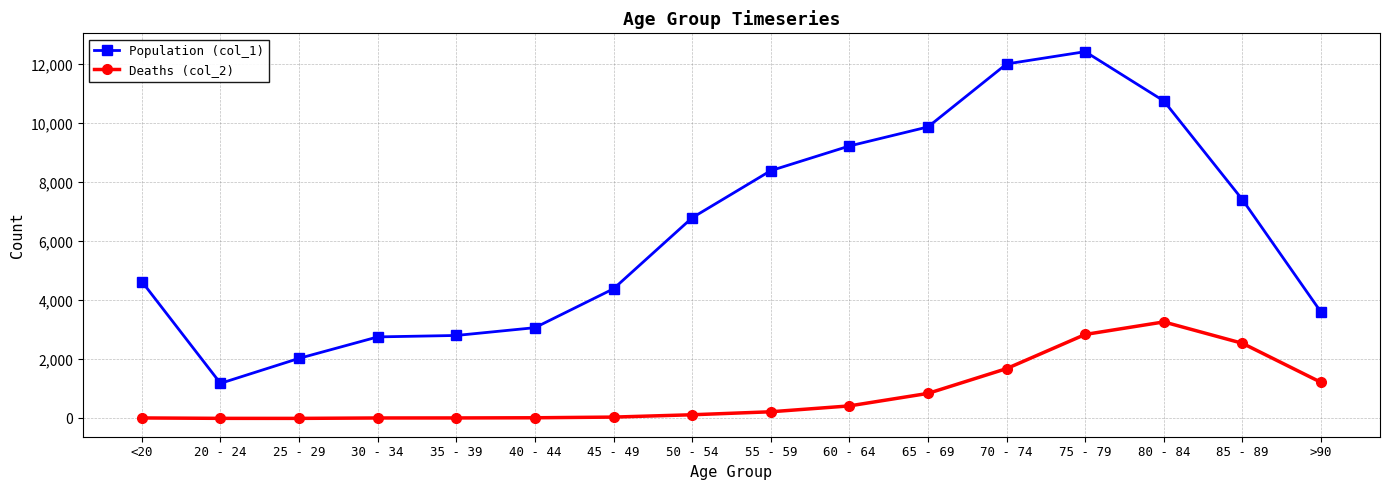

What is the maximum value shown in the chart?

12434